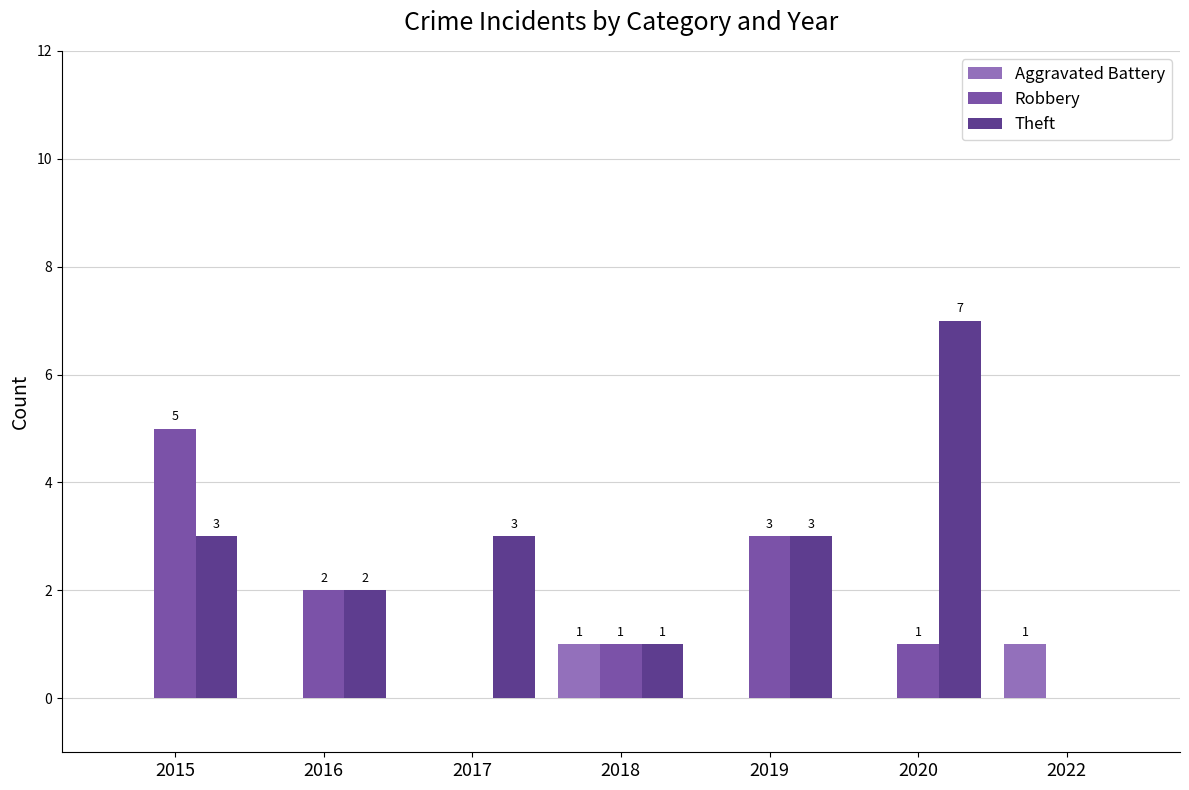

How many data points does each series have?

7